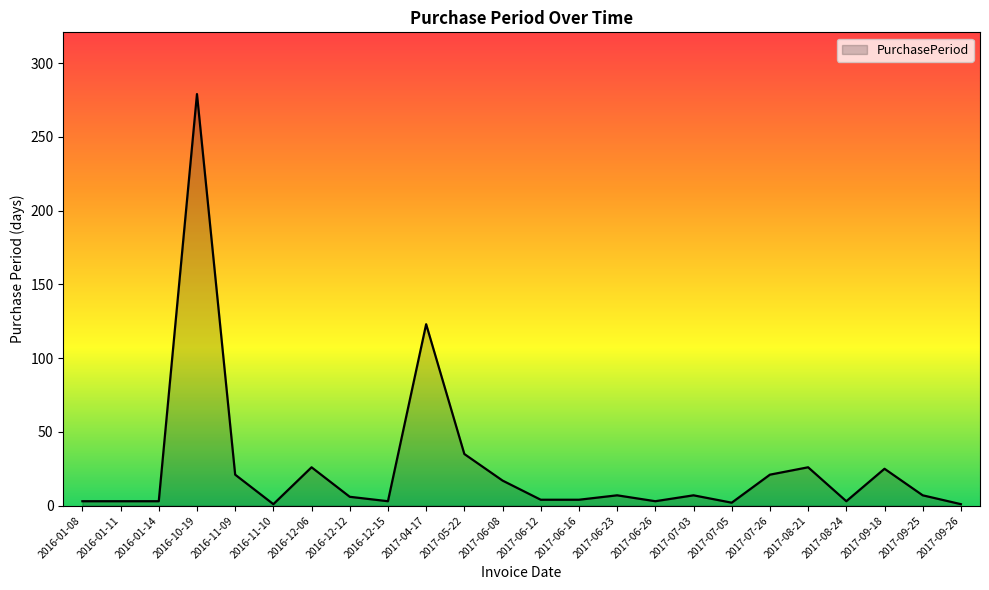

True or false: the data shows 7 at 2017-06-23.

True